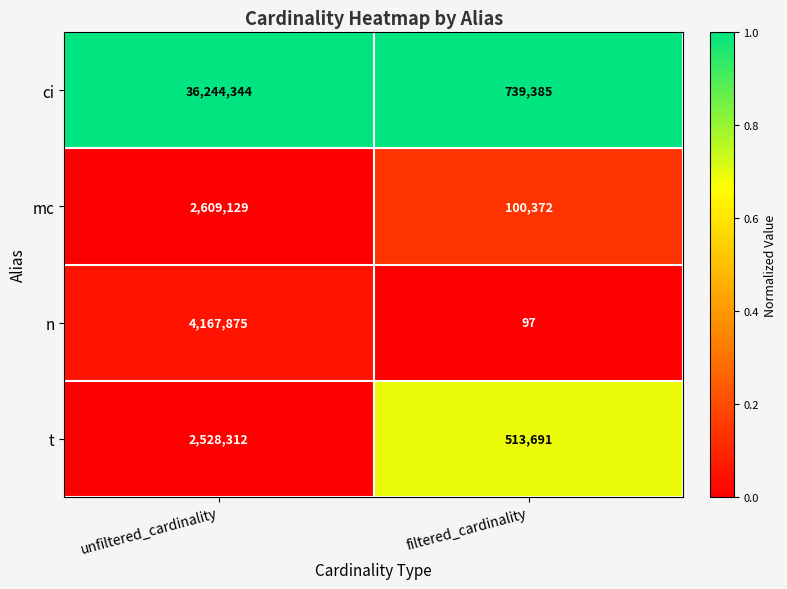

Rank the series at filtered_cardinality from highest to lowest value.

ci, t, mc, n